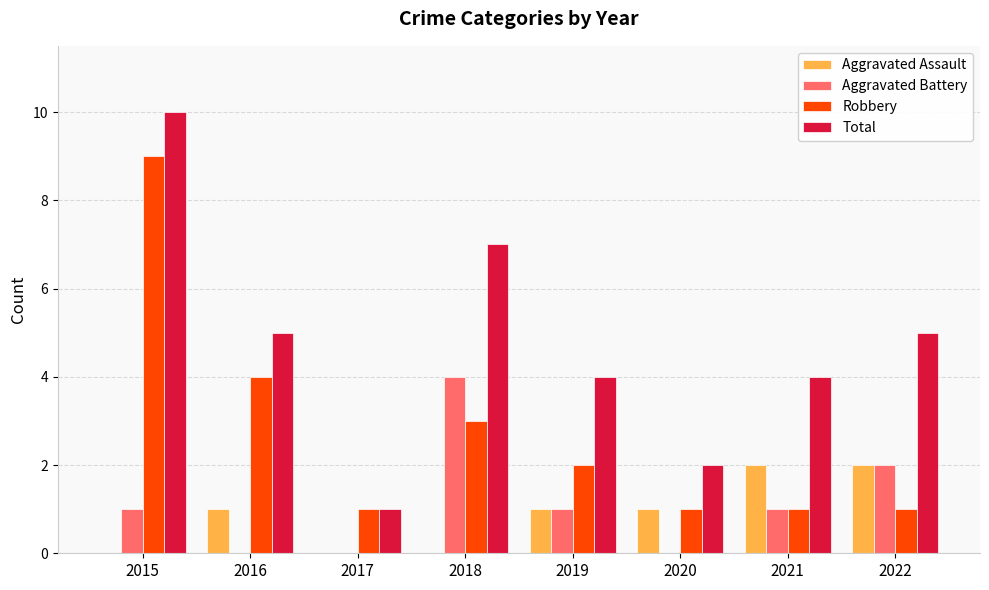

Which series has the widest spread of values?

Total